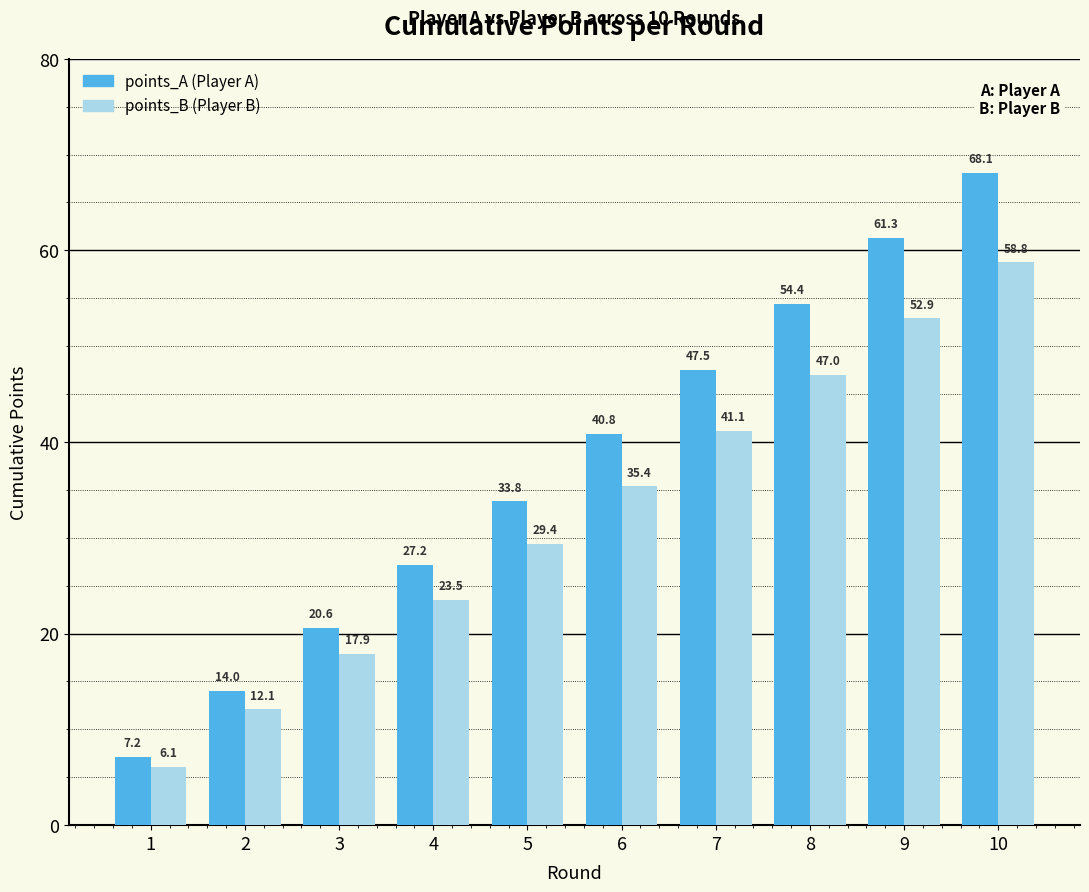

At which category does the chart reach its peak across all series?

10